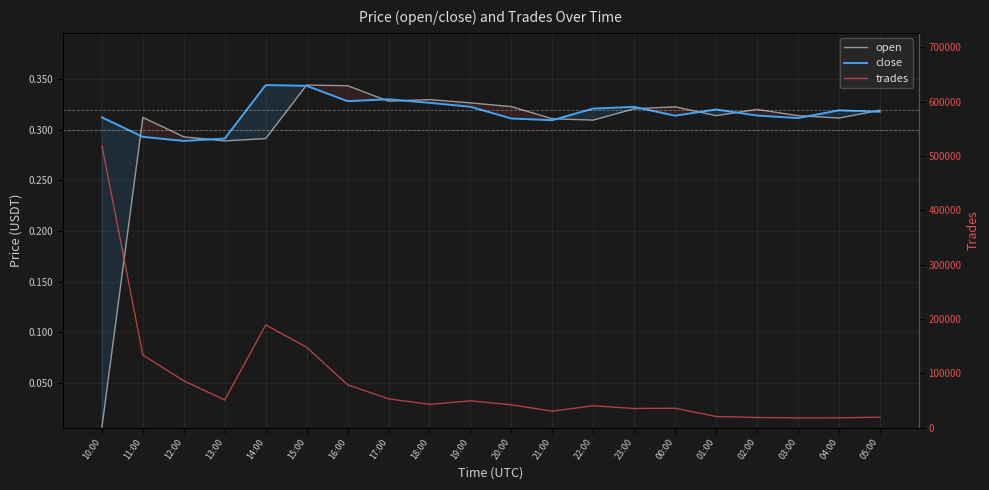

Is the value of open at 02:00 greater than the value of close at 13:00?

Yes